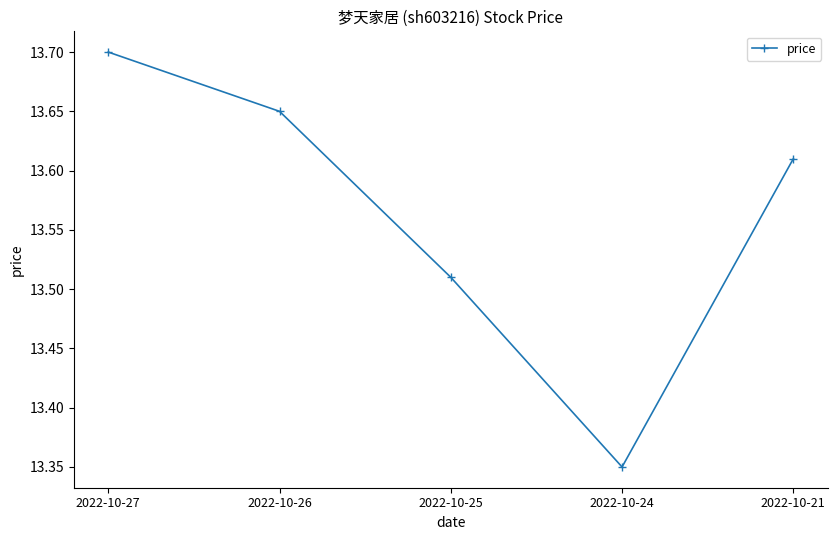

Which category has the lowest value across all series?

2022-10-24